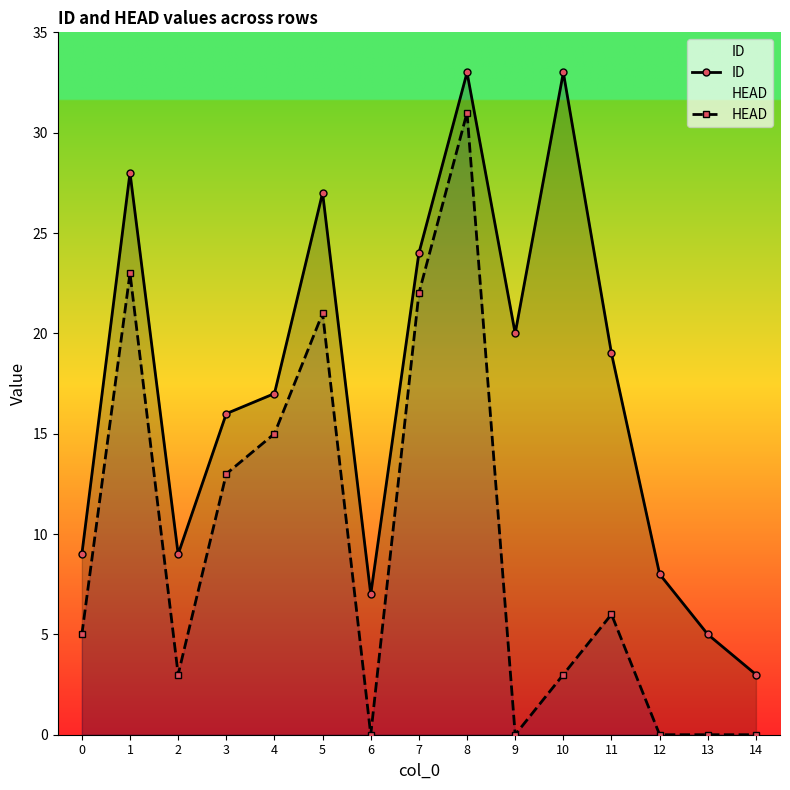

True or false: HEAD has more than 0 interior local peaks.

True